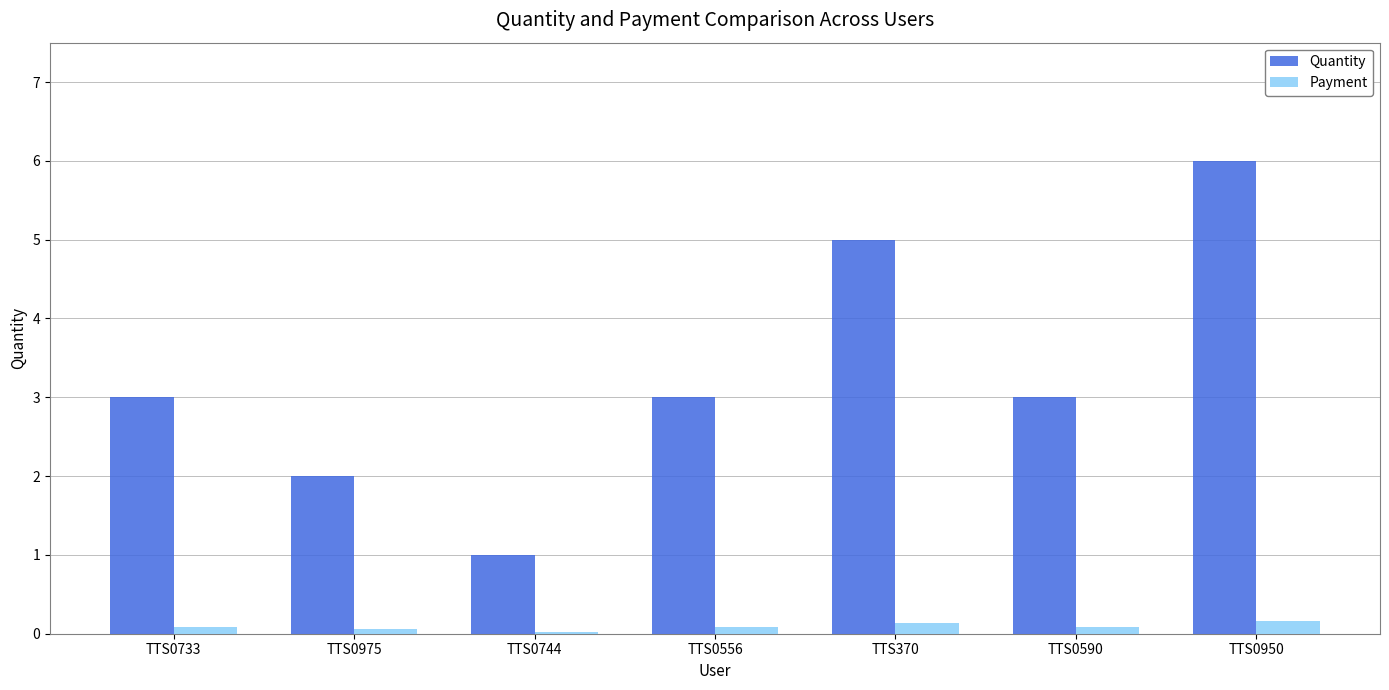

Read the Payment value at TTS0975.

0.1